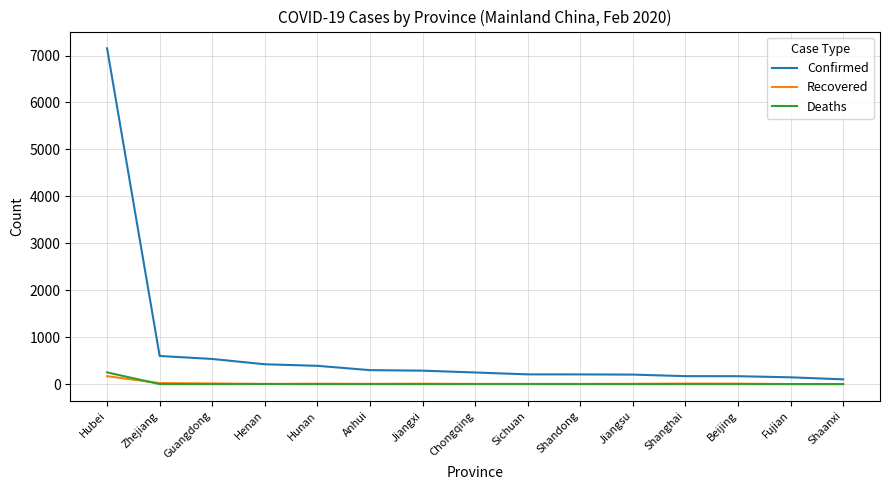

What is the greatest value displayed?

7153